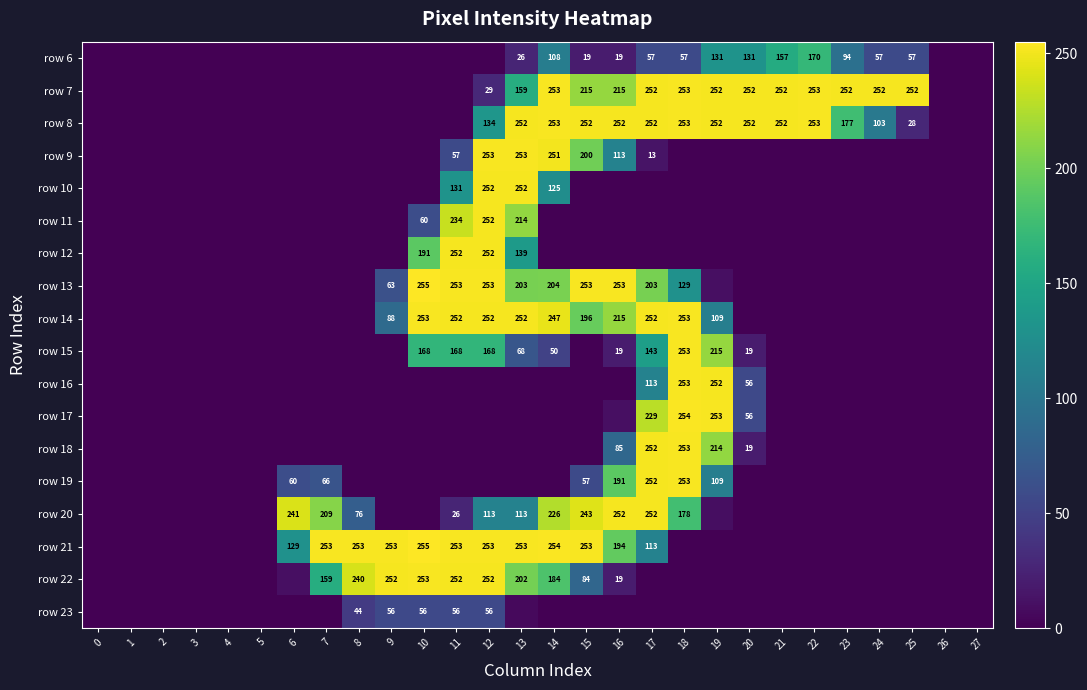

True or false: row 20 has a value of 76 at 8.

True